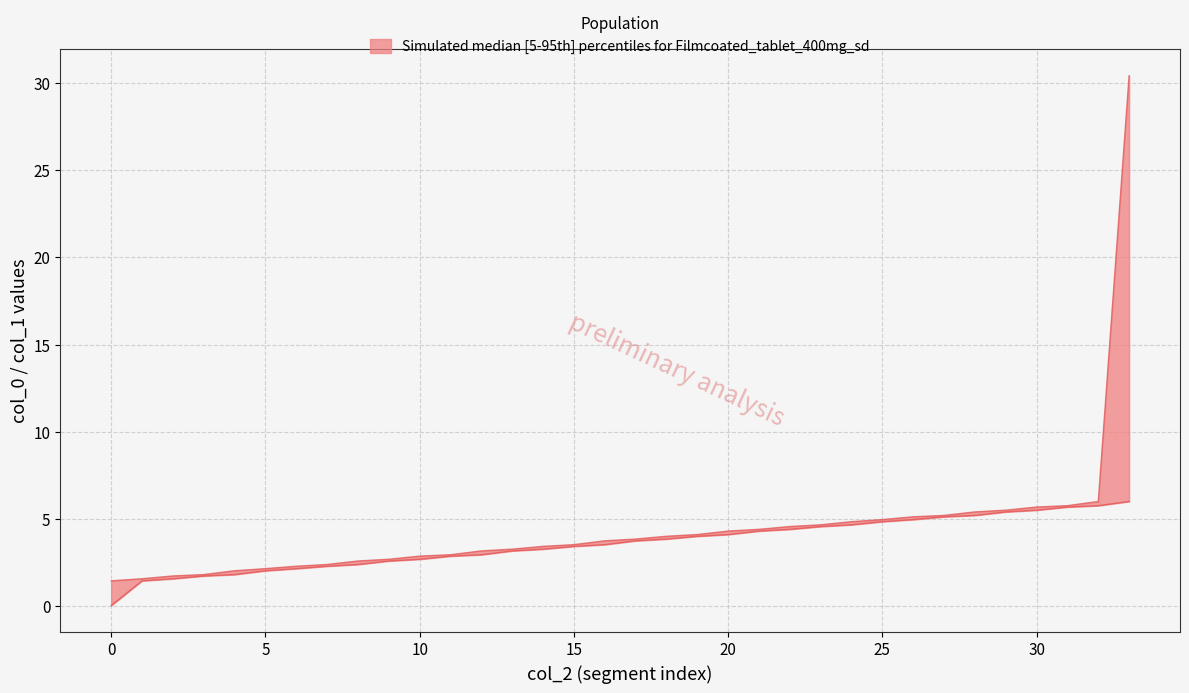

True or false: col_1 and col_0 cross at least once.

False